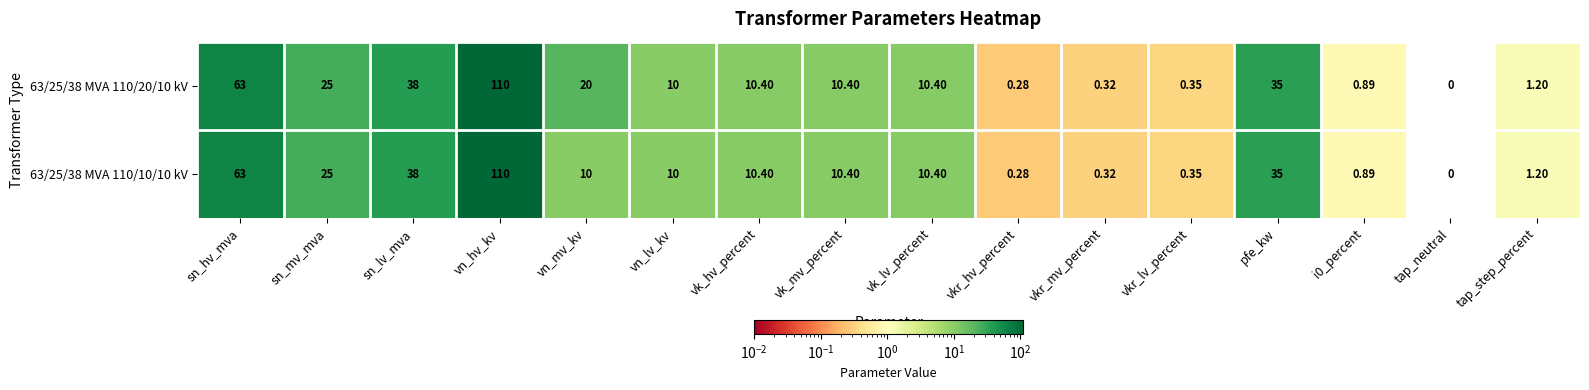

At which category does the chart reach its peak across all series?

vn_hv_kv